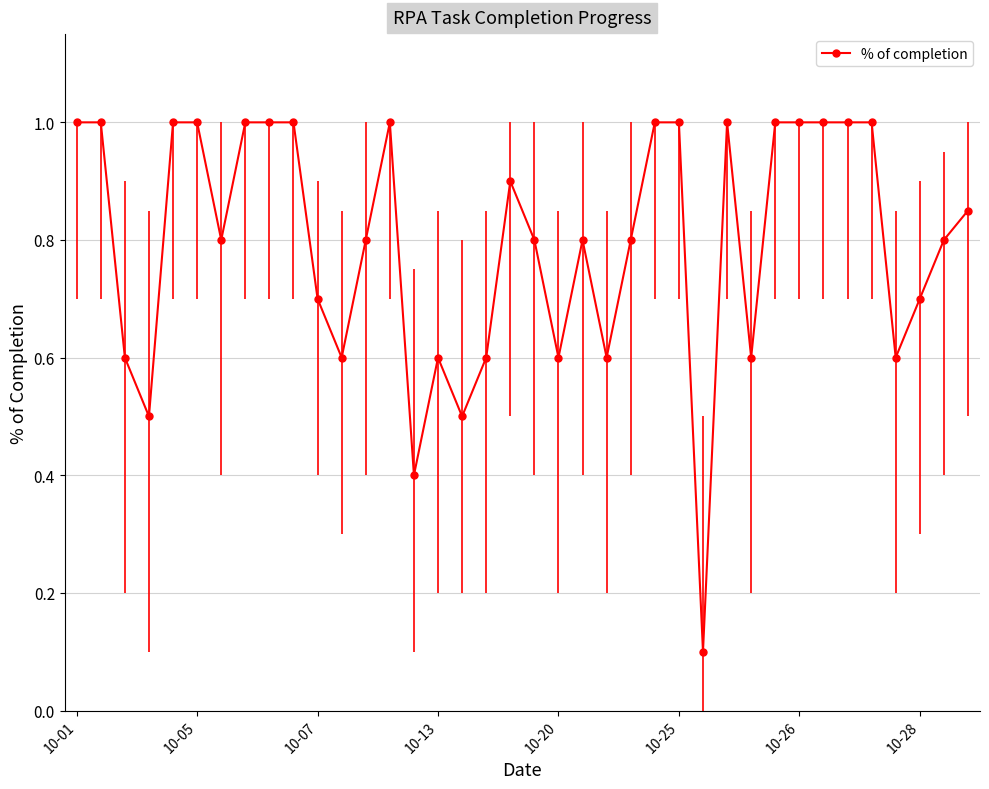

How many interior local valleys (lower than both neighbors) does the data have?

10